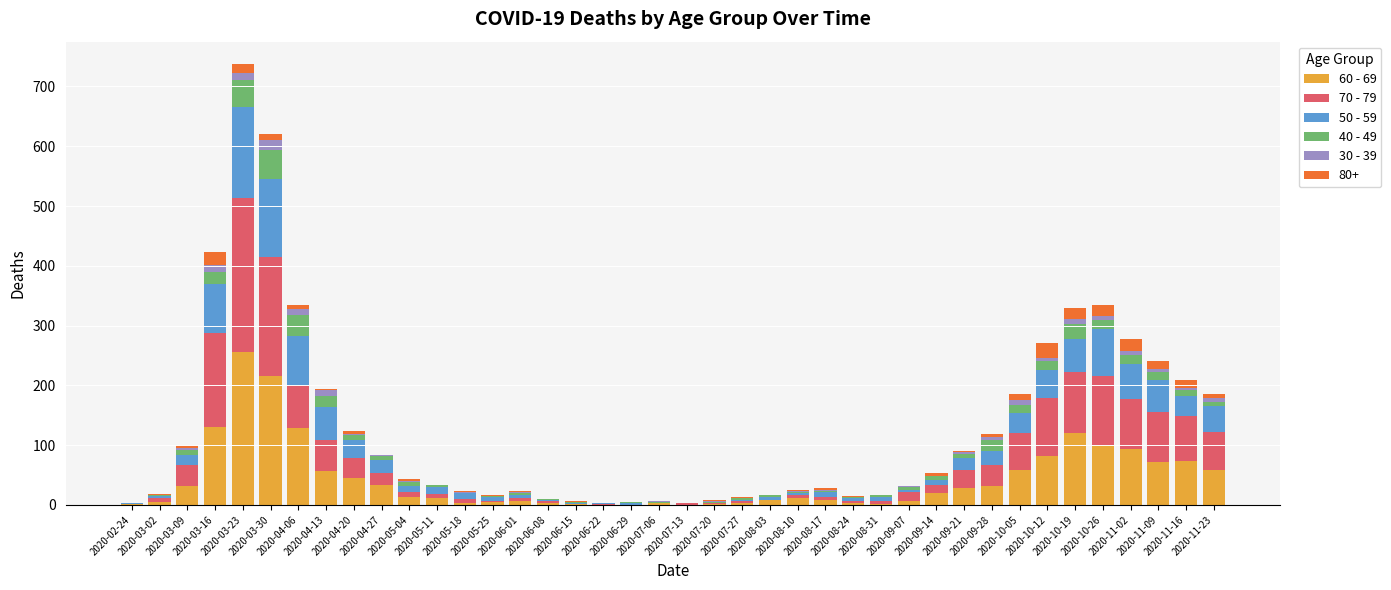

Are the bars grouped side by side (vs. stacked)?

No